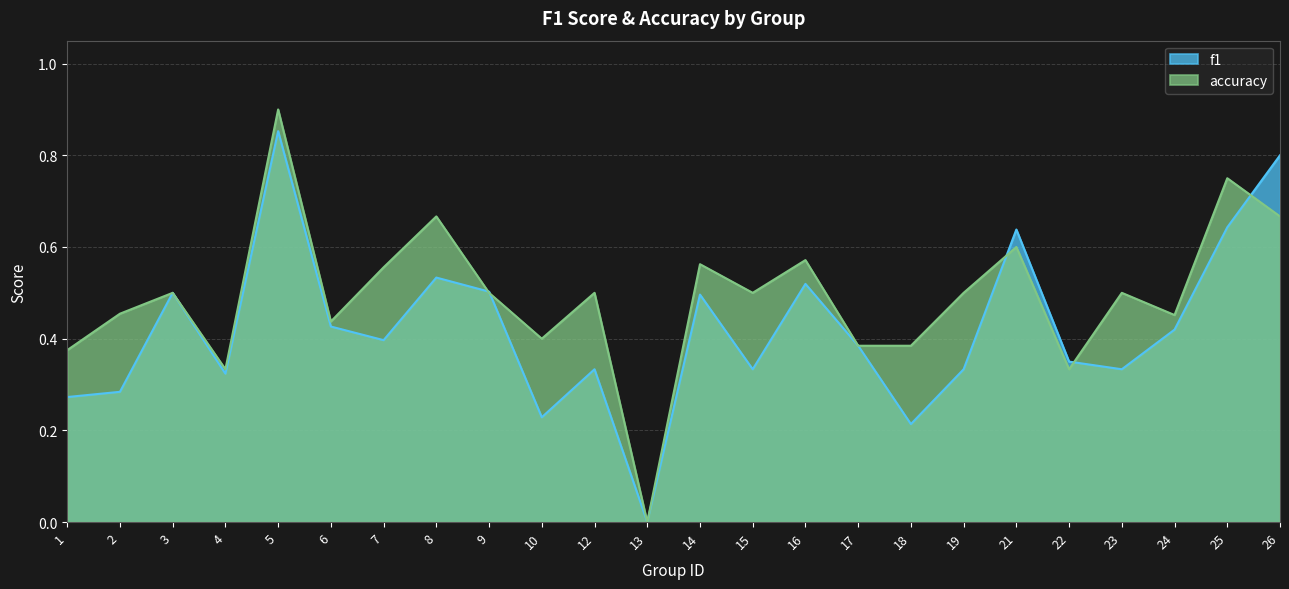

Reading left to right, extract all data points from this chart.

f1: 1=0.3	2=0.3	3=0.5	4=0.3	5=0.9	6=0.4	7=0.4	8=0.5	9=0.5	10=0.2	12=0.3	13=0.0	14=0.5	15=0.3	16=0.5	17=0.4	18=0.2	19=0.3	21=0.6	22=0.3	23=0.3	24=0.4	25=0.6	26=0.8
accuracy: 1=0.4	2=0.5	3=0.5	4=0.3	5=0.9	6=0.4	7=0.6	8=0.7	9=0.5	10=0.4	12=0.5	13=0.0	14=0.6	15=0.5	16=0.6	17=0.4	18=0.4	19=0.5	21=0.6	22=0.3	23=0.5	24=0.5	25=0.8	26=0.7